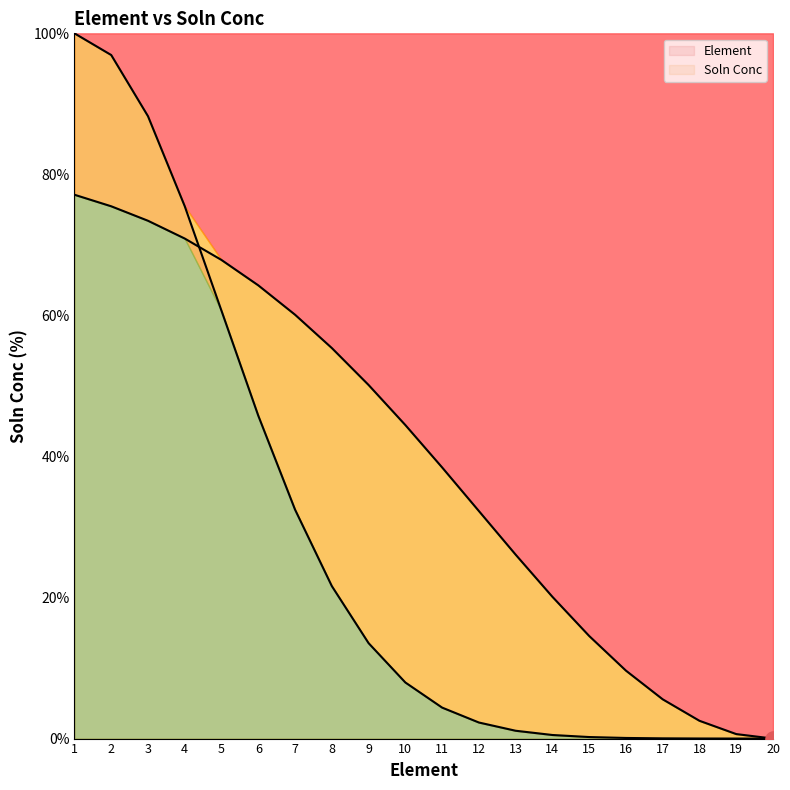

What is the ratio of the value at 8 to the value at 13?

2.1